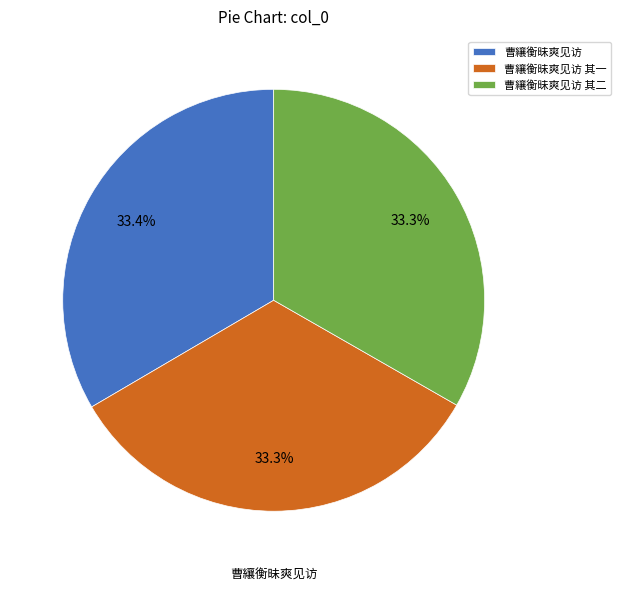

What is the ratio of the value at 曹纕衡昧爽见访 其一 to the value at 曹纕衡昧爽见访?

1.0